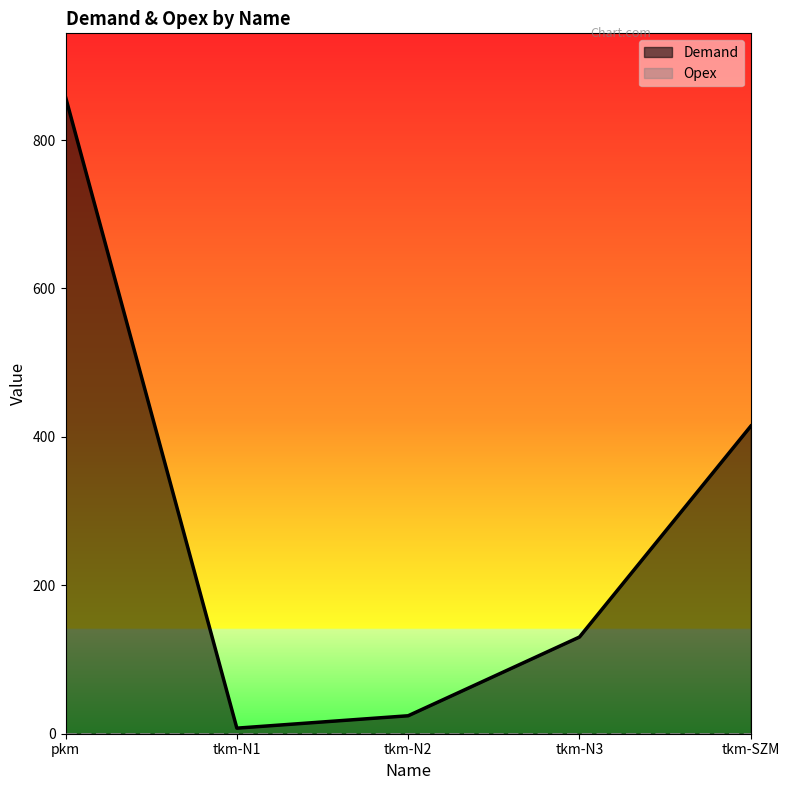

Rank the categories by value from lowest to highest.

tkm-N1, tkm-N2, tkm-N3, tkm-SZM, pkm